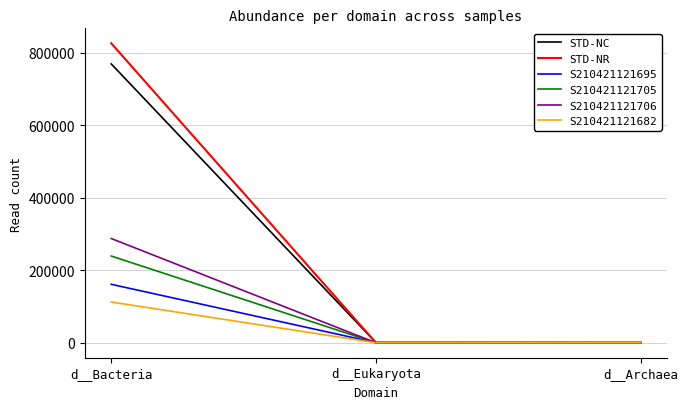

How many lines are shown in the chart?

6